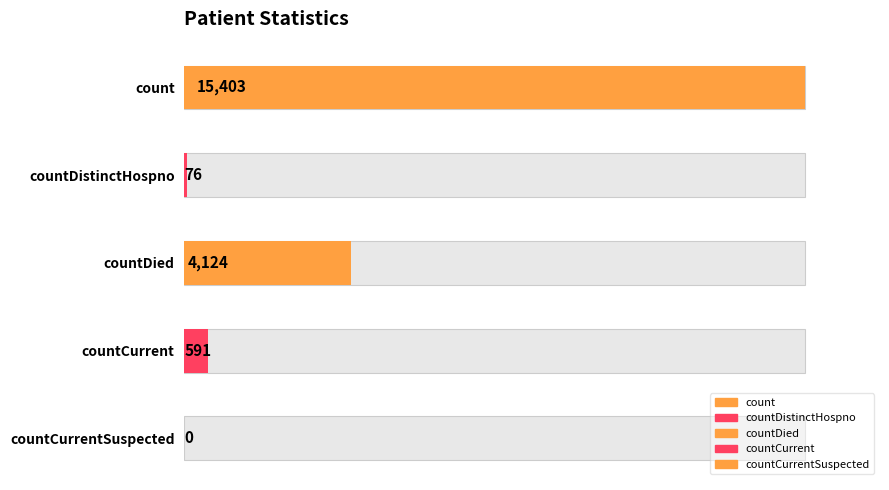

Reading right to left, extract all data points from this chart.

0	591	4124	76	15403